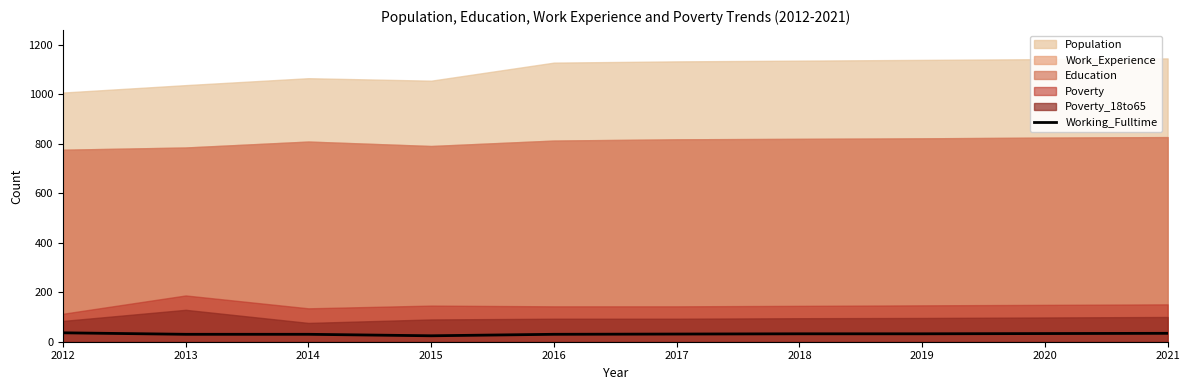

What is the maximum value for Working_Fulltime?

36